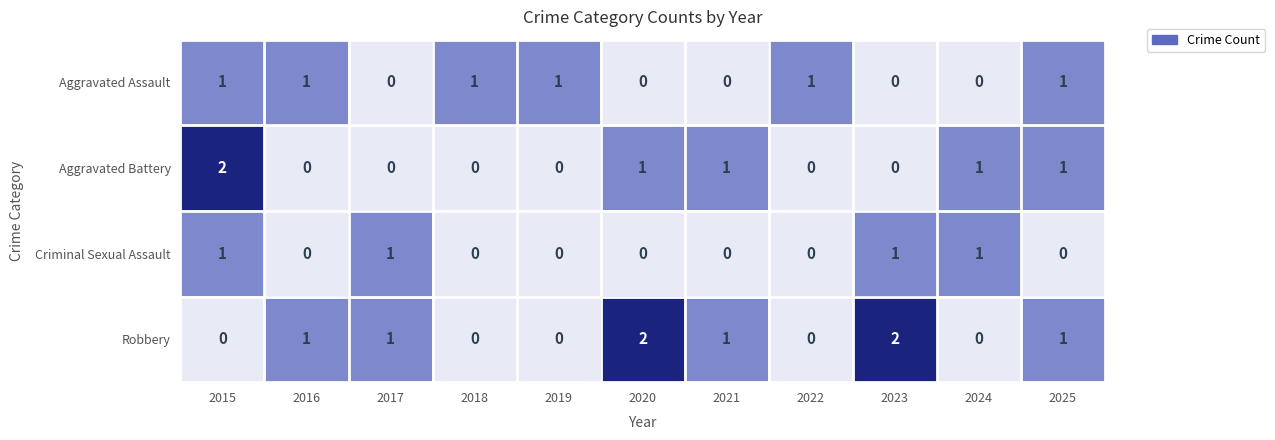

Which series has the largest total across all categories?

Robbery